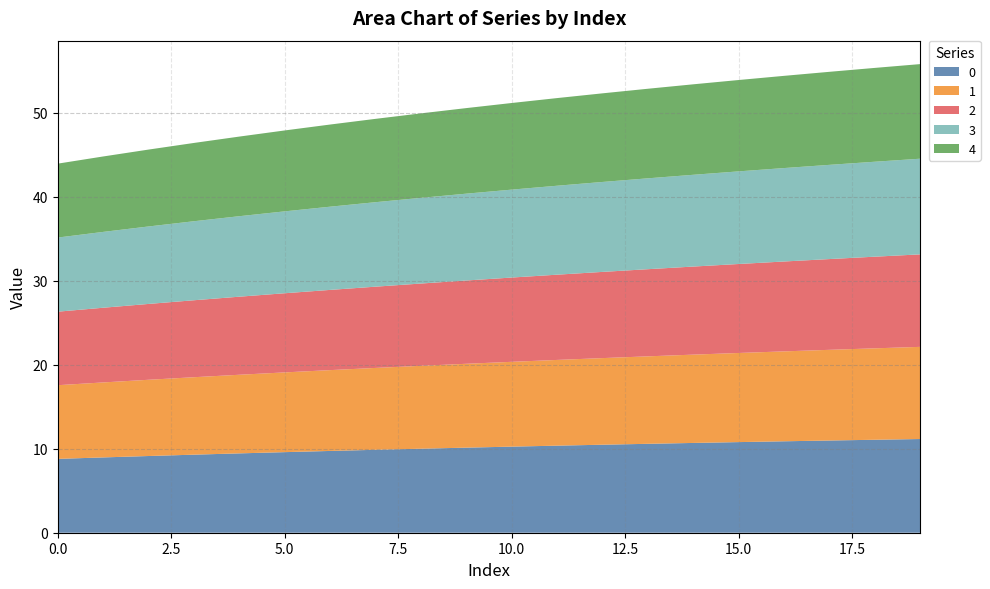

Reading left to right, transcribe all the data shown in this chart.

0: 0=8.8	1=9.0	2=9.1	3=9.3	4=9.4	5=9.6	6=9.7	7=9.9	8=10.0	9=10.1	10=10.3	11=10.4	12=10.5	13=10.6	14=10.7	15=10.8	16=10.9	17=11.0	18=11.1	19=11.2
1: 0=8.8	1=8.9	2=9.1	3=9.2	4=9.4	5=9.5	6=9.6	7=9.7	8=9.9	9=10.0	10=10.1	11=10.2	12=10.3	13=10.4	14=10.5	15=10.6	16=10.7	17=10.8	18=10.9	19=11.0
2: 0=8.8	1=8.9	2=9.0	3=9.2	4=9.3	5=9.4	6=9.6	7=9.7	8=9.8	9=9.9	10=10.0	11=10.2	12=10.3	13=10.4	14=10.5	15=10.6	16=10.7	17=10.8	18=10.9	19=11.0
3: 0=8.8	1=9.0	2=9.2	3=9.4	4=9.6	5=9.8	6=9.9	7=10.1	8=10.2	9=10.3	10=10.5	11=10.6	12=10.7	13=10.8	14=10.9	15=11.0	16=11.1	17=11.2	18=11.3	19=11.4
4: 0=8.8	1=9.0	2=9.2	3=9.3	4=9.5	5=9.6	6=9.8	7=9.9	8=10.1	9=10.2	10=10.3	11=10.4	12=10.6	13=10.7	14=10.8	15=10.9	16=11.0	17=11.1	18=11.2	19=11.3